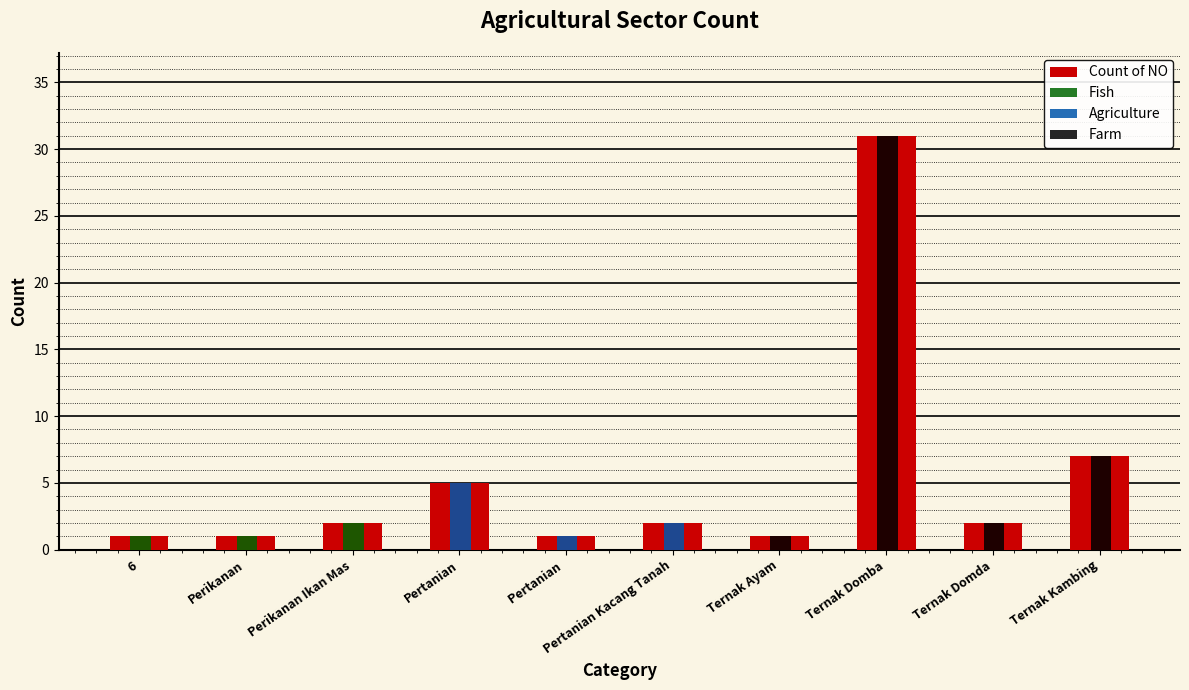

What is the minimum value shown in the chart?

1